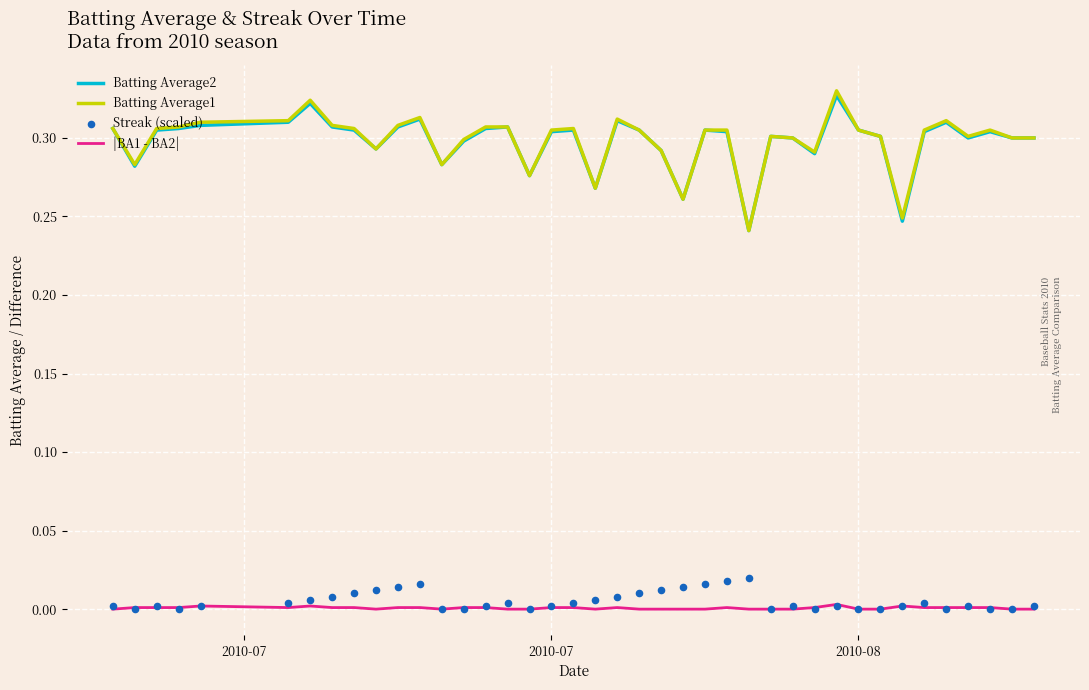

At how many categories does at least one series exceed 0?

40